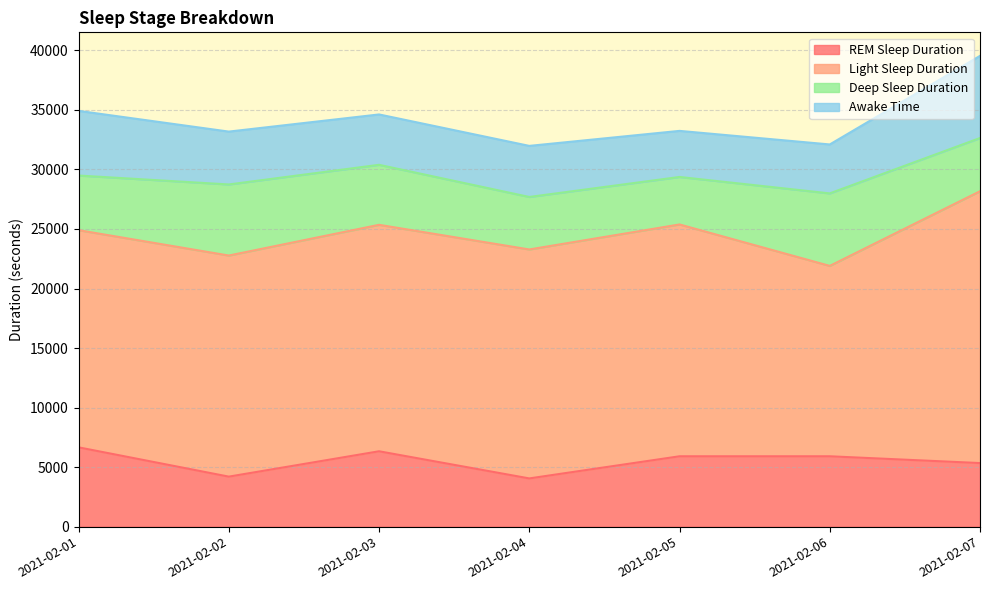

Where is the first local minimum for REM Sleep Duration?

2021-02-02